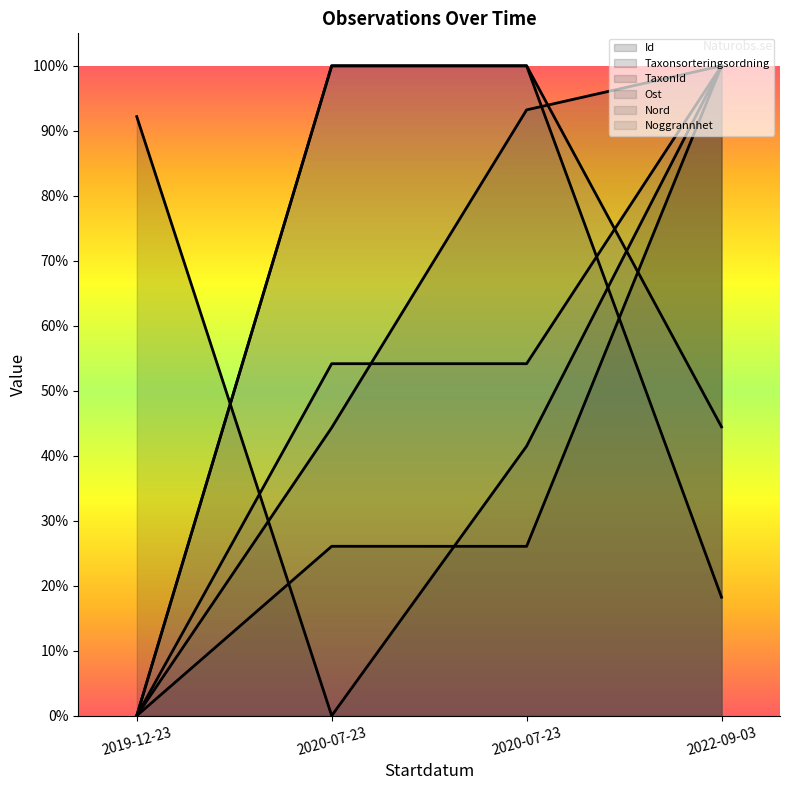

How many values in the Taxonsorteringsordning series exceed 0?

3